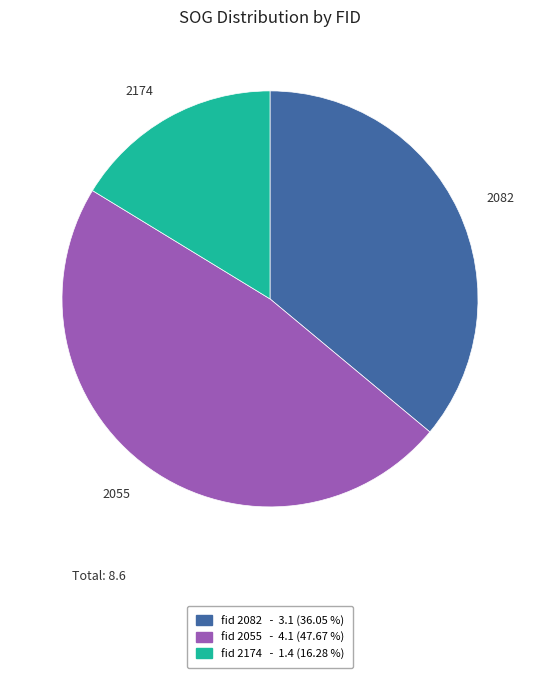

Which slice is the largest?

2055